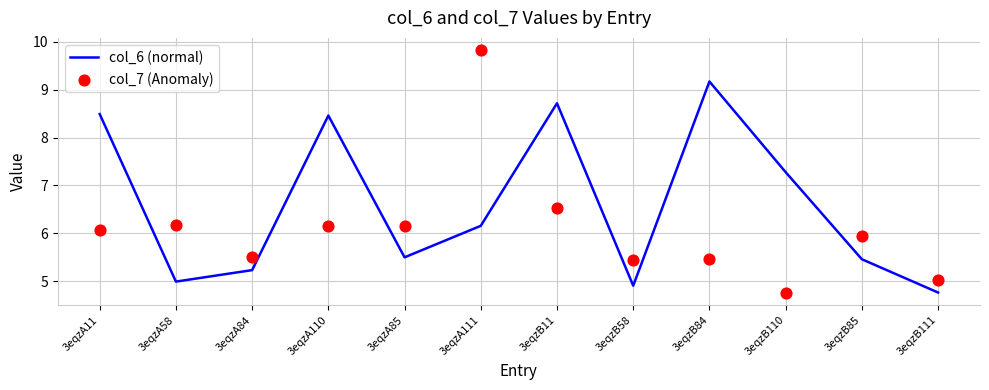

At how many categories does at least one series exceed 6?

8